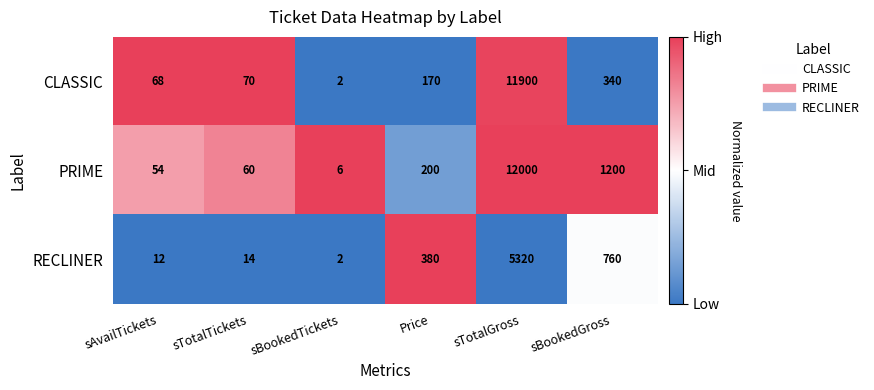

What is the greatest value displayed?

12000